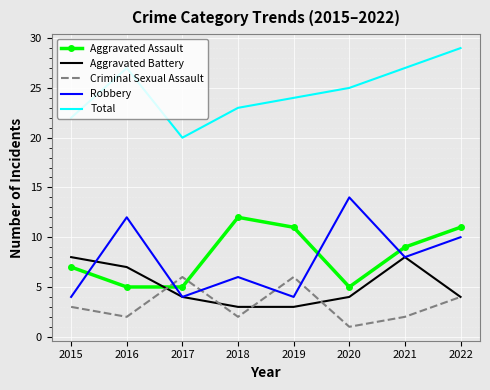

How many interior local valleys does the Robbery series have?

3